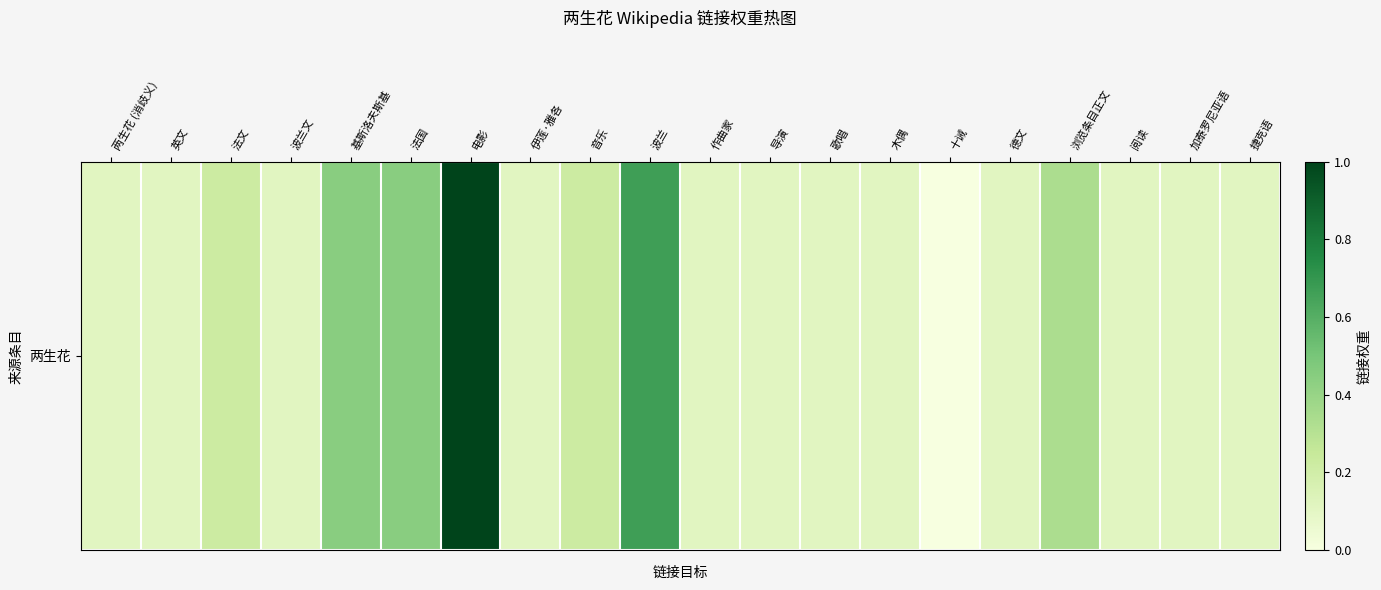

At which category does the chart reach its peak across all series?

电影